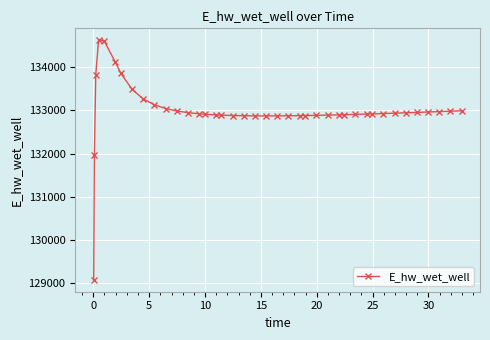

What is the difference between the second highest and minimum values?

5545.1